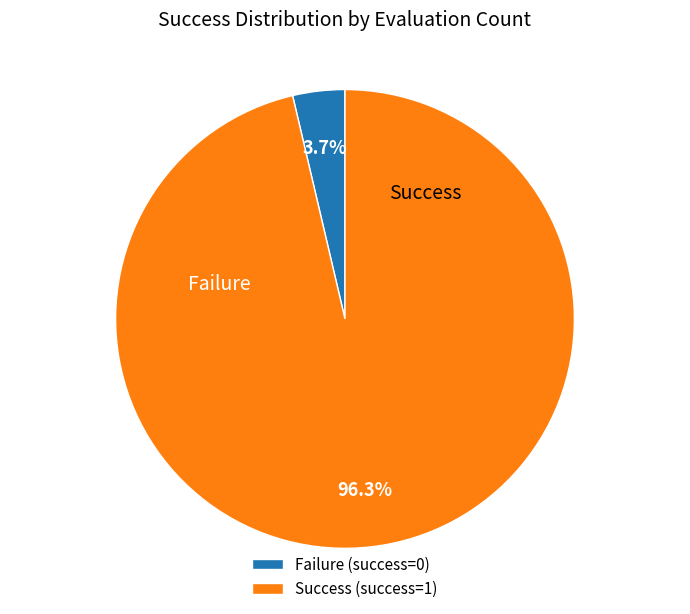

How many segments does this pie chart have?

2